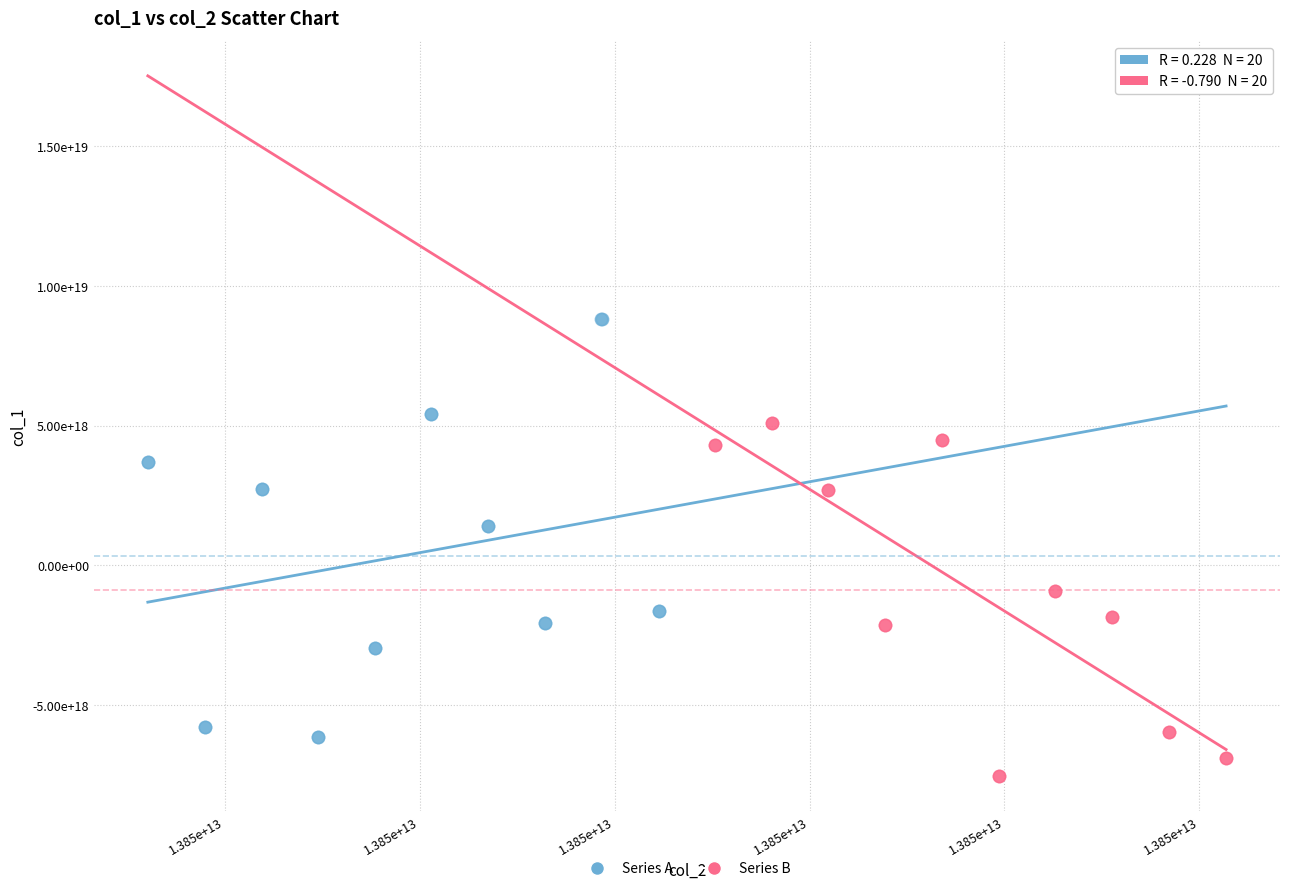

Which series contains the lowest Y value?

Series B